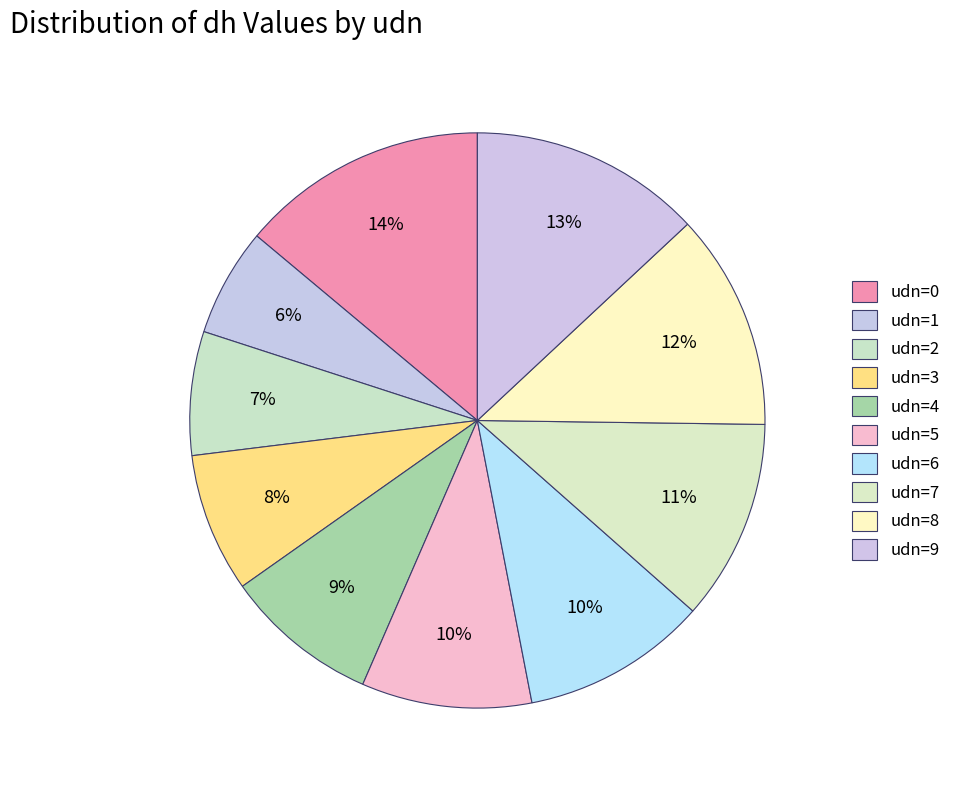

Count the number of slices in the pie.

10